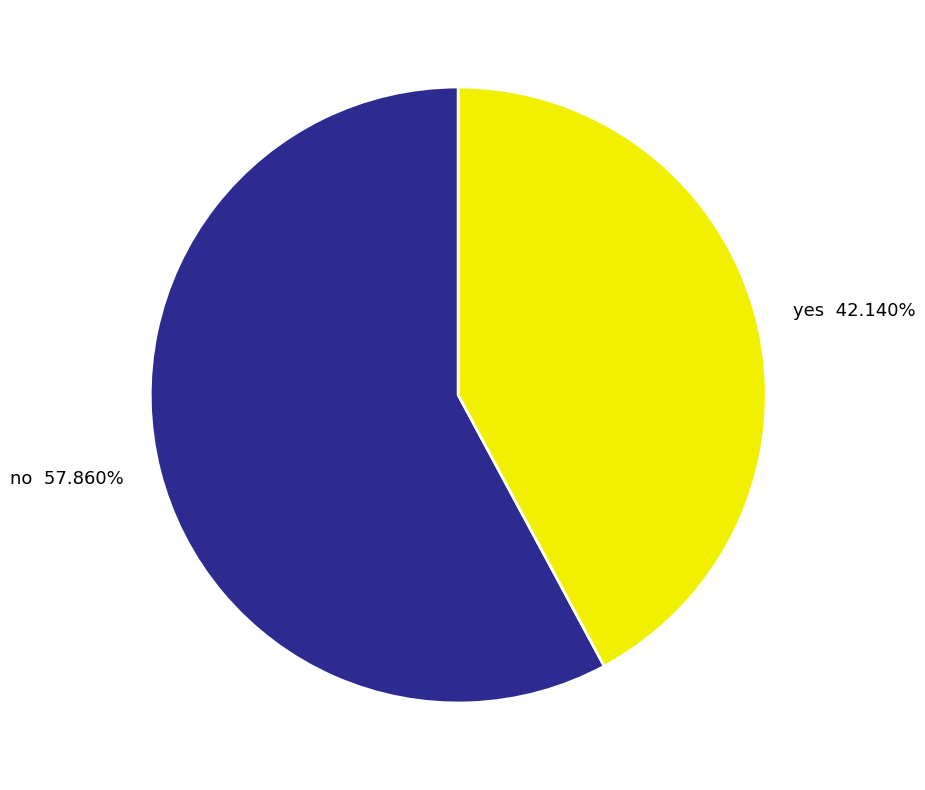

To the nearest percent, what portion does yes represent?

42%